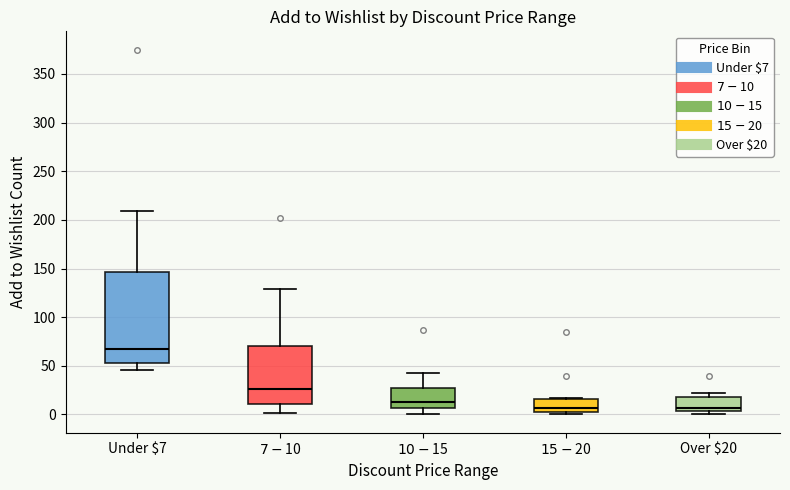

Which box is the tallest, from its lower edge to its upper edge?

Under $7